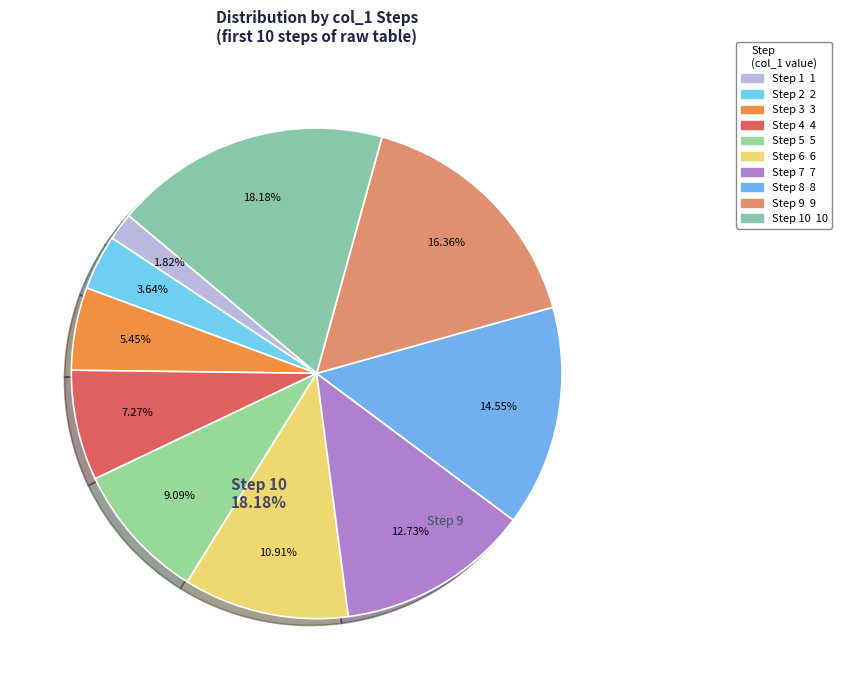

To the nearest percent, what percentage of the pie is col_1=3?

5%